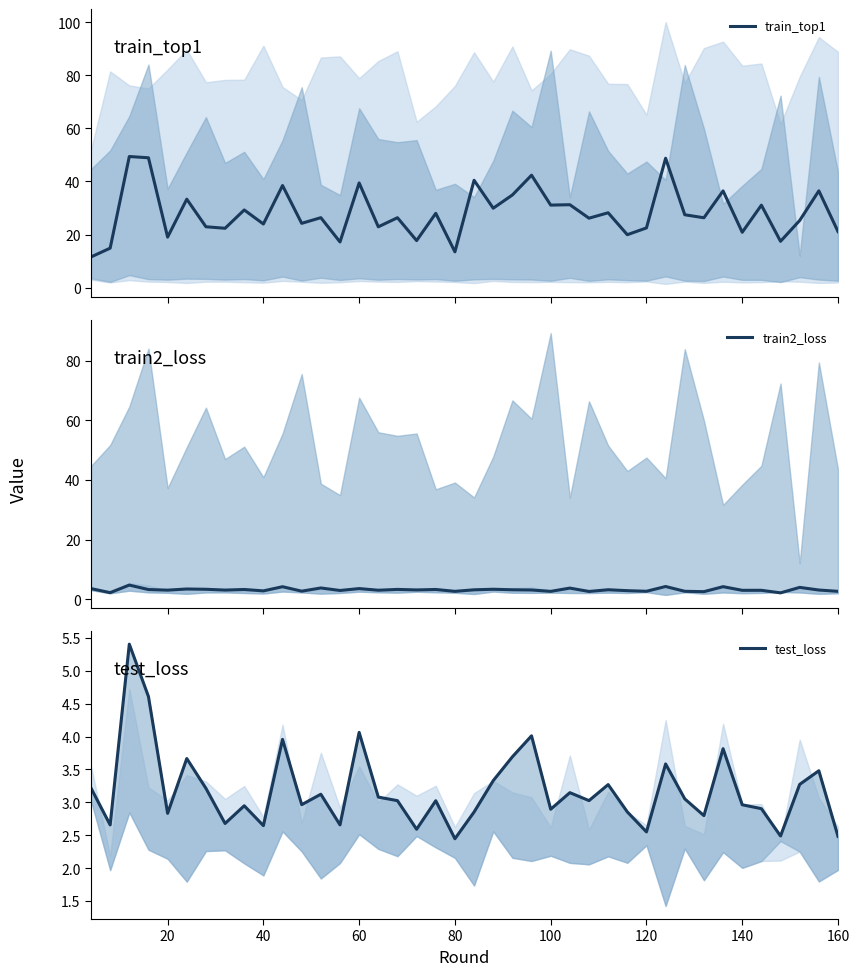

What is the maximum value for train_top1?

49.4